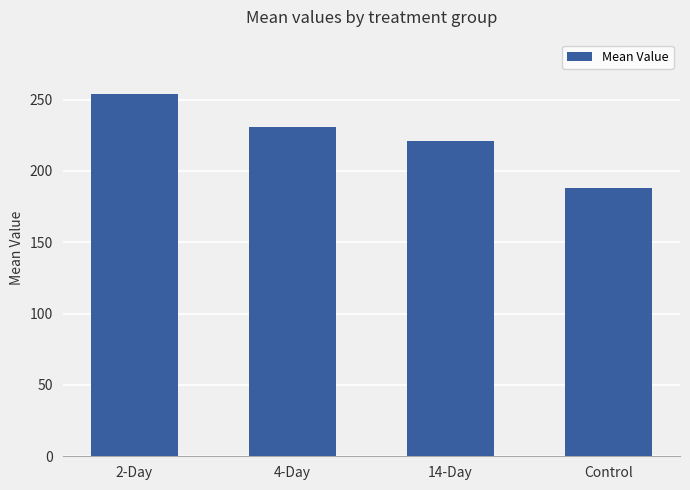

The chart shows a value of 230.6 at 4-Day. True or false?

True